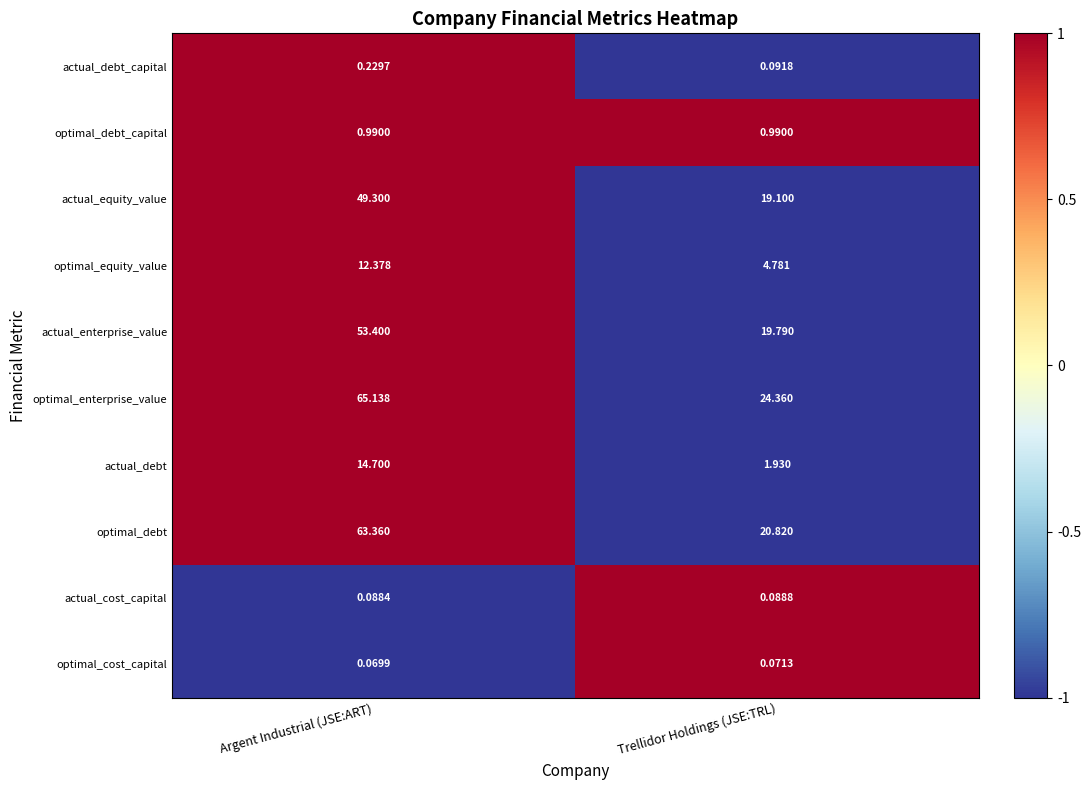

At which category does the chart reach its peak across all series?

Argent Industrial (JSE:ART)